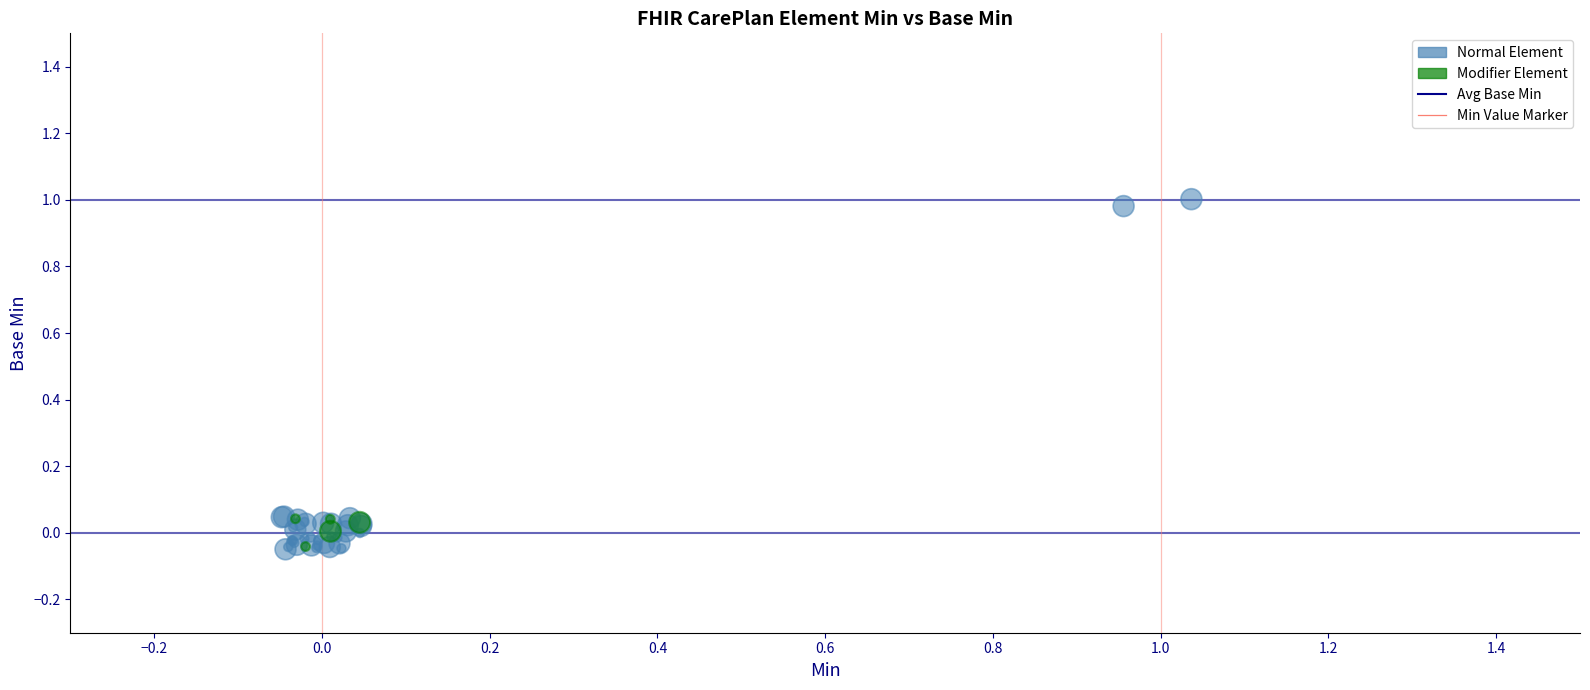

Which series has the widest spread of Y values?

Normal Element